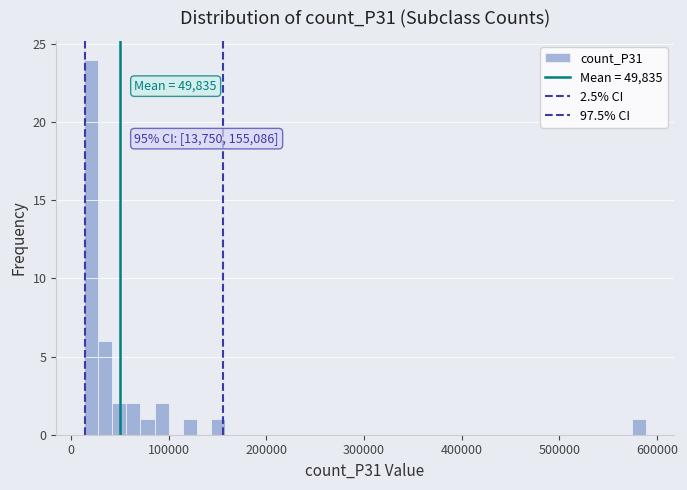

Read against the x-axis, roughly where is the centre of the tallest bar?

20000